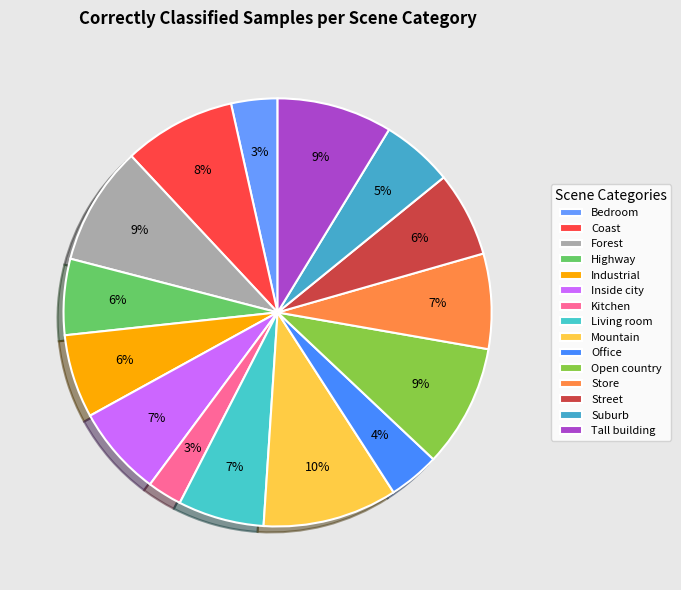

The Industrial slice represents 1% of the pie. True or false?

False